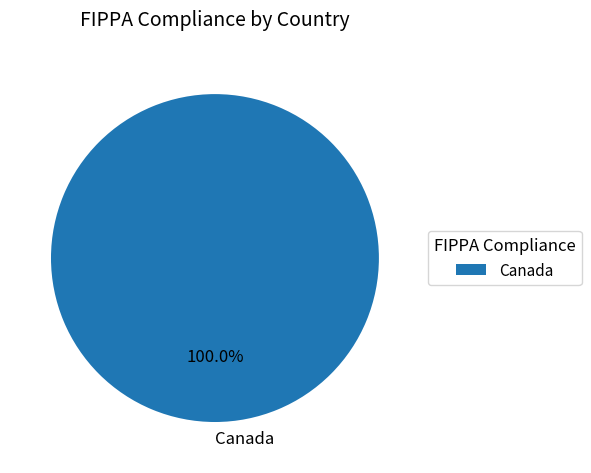

What is the majority slice?

Canada